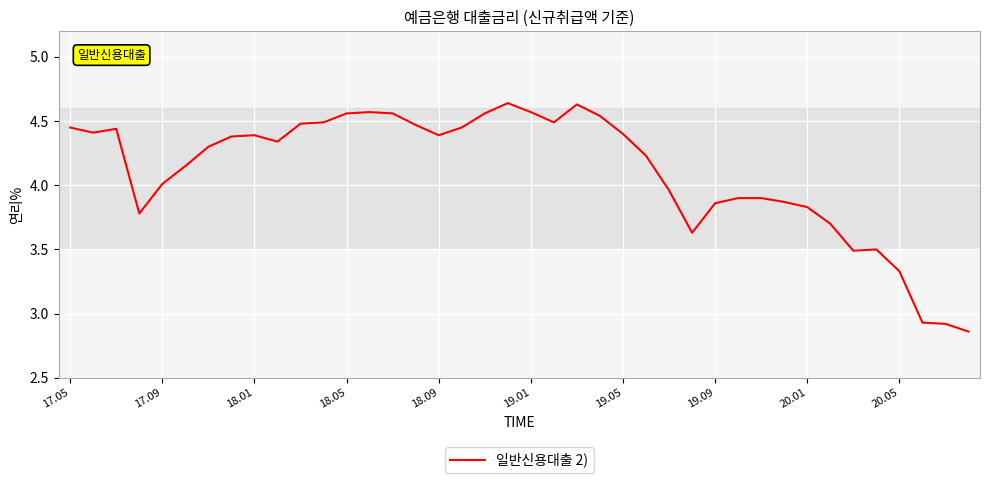

What is the difference between the maximum and minimum values?

1.8